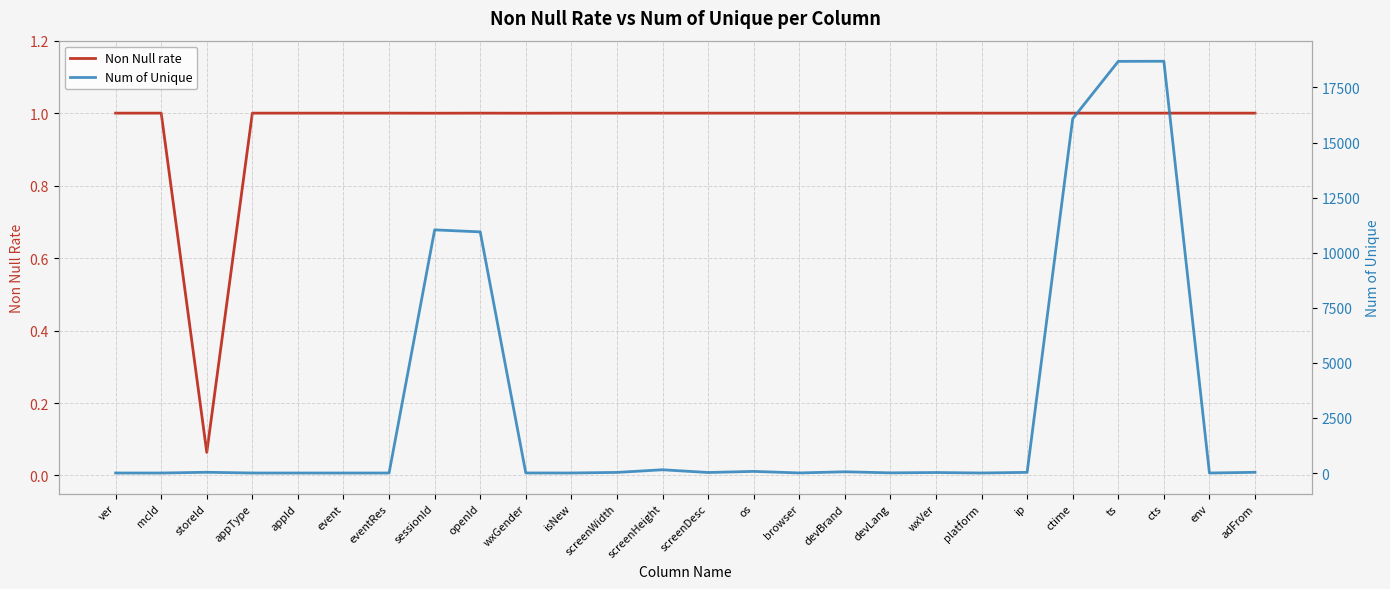

At which label is Num of Unique closest to 9344?

openId